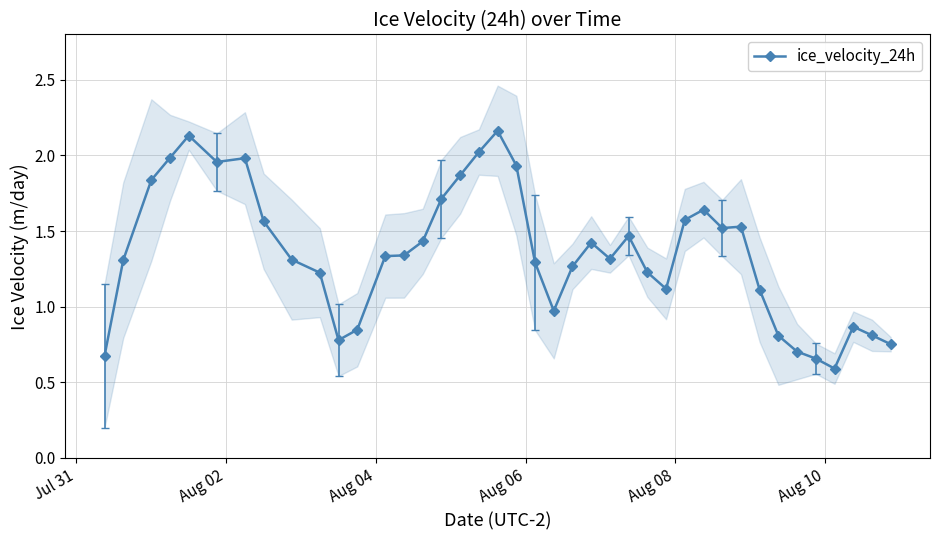

Does the chart have visible grid lines?

Yes